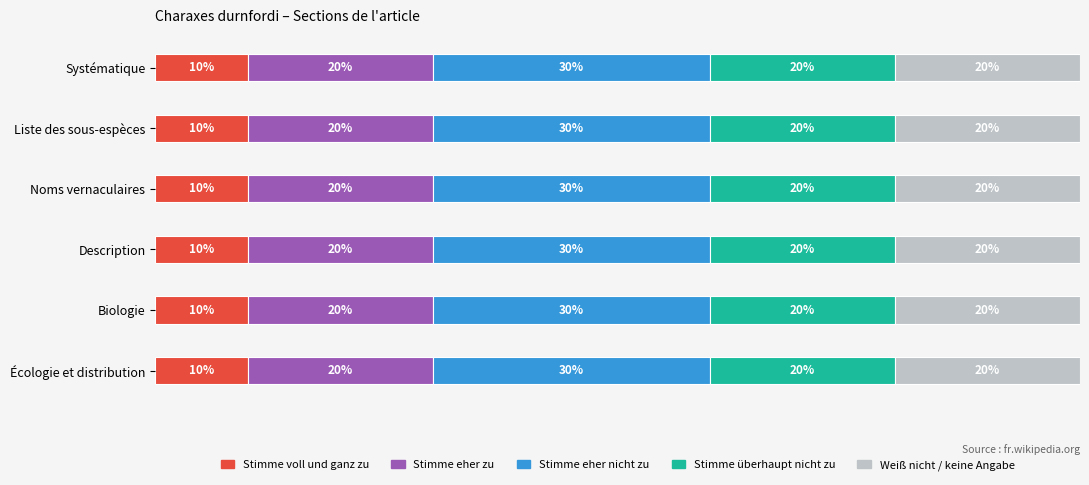

What is the label of the 3rd bar from the right?

Description